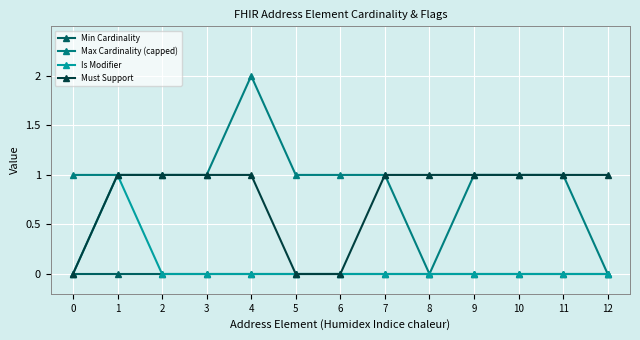

True or false: Max Cardinality (capped) has a value of 0 at 8.

True